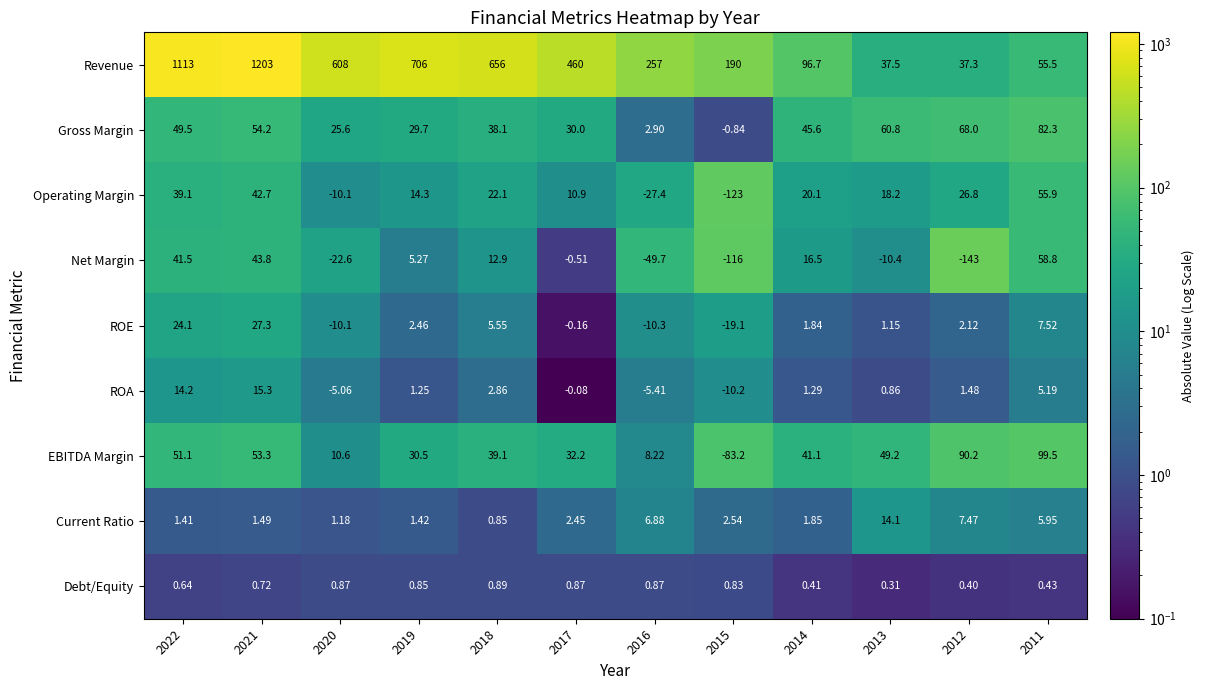

Is the value of Operating Margin at 2011 greater than the value of Gross Margin at 2018?

Yes